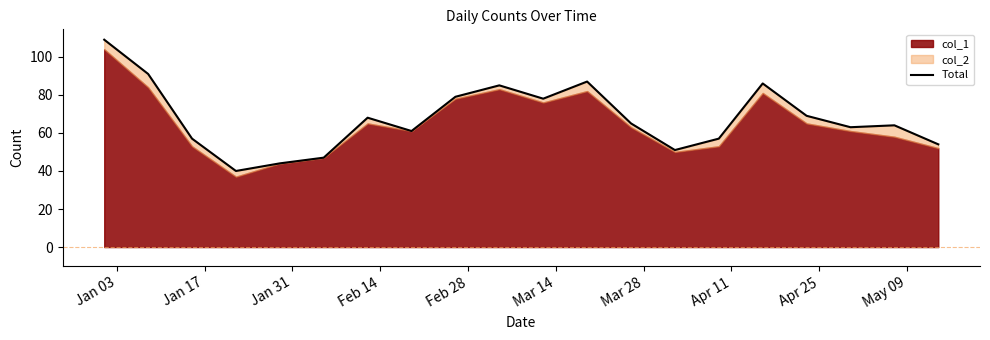

How many lines are shown in the chart?

1